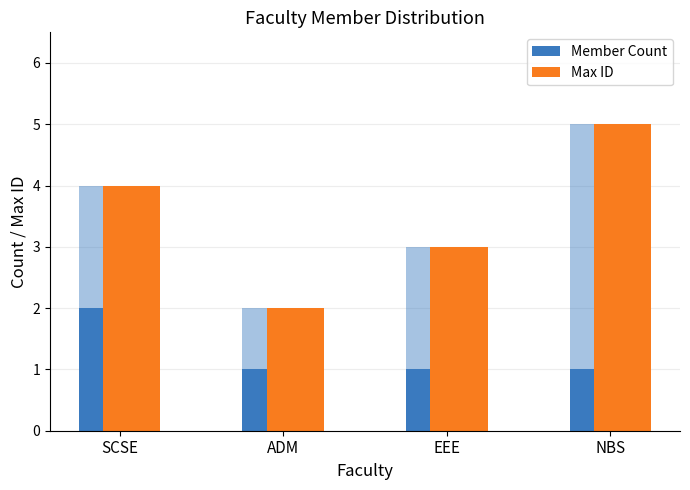

Reading left to right, extract all data points from this chart.

Member Count: SCSE=2	ADM=1	EEE=1	NBS=1
Max ID: SCSE=4	ADM=2	EEE=3	NBS=5